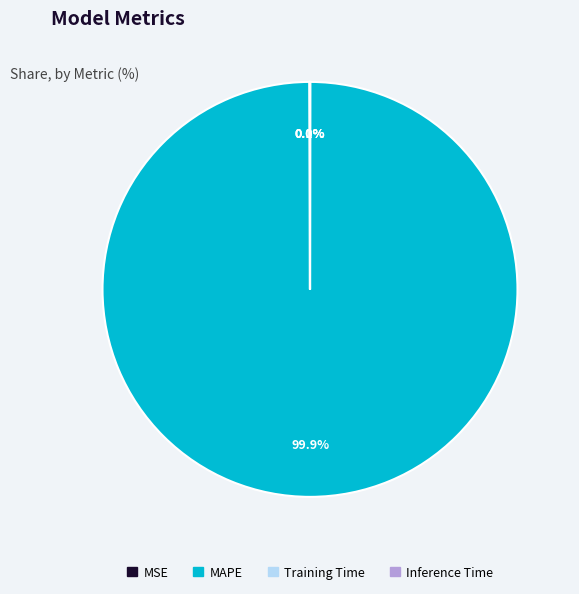

What percentage is NOT represented by MAPE?

0.1%